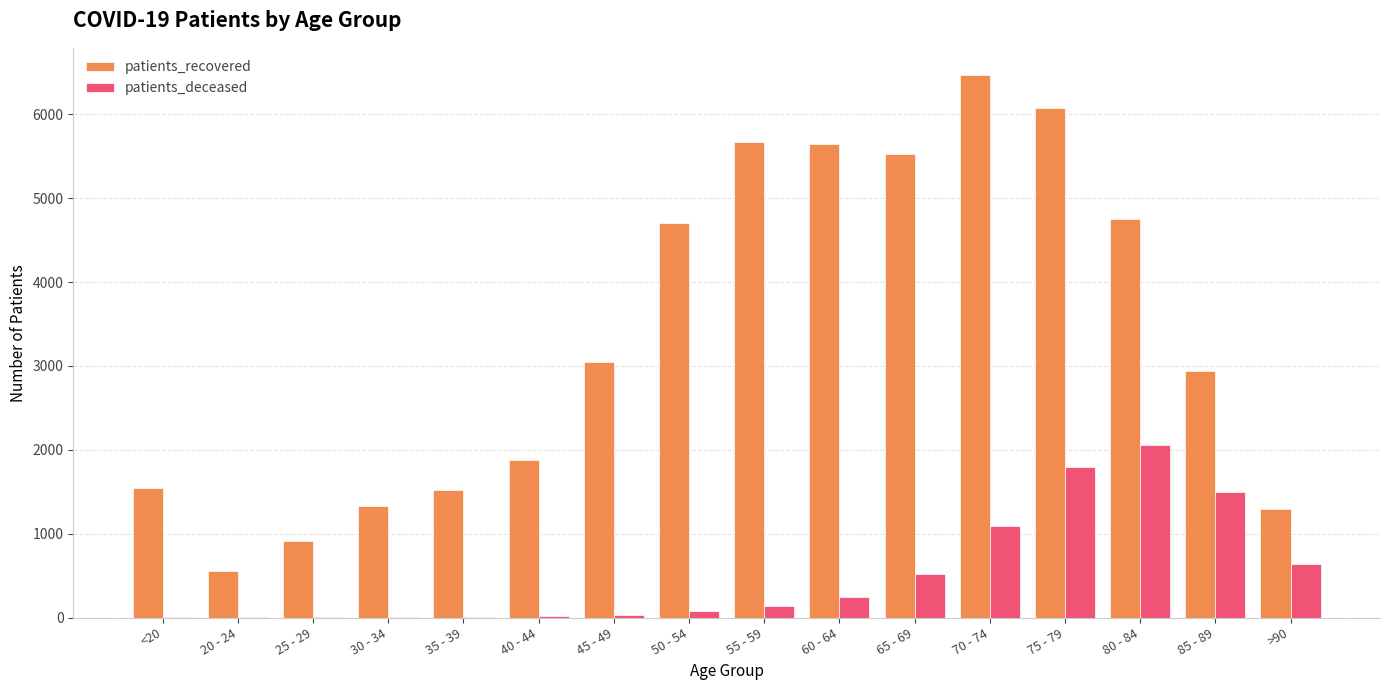

Is the value of patients_deceased at 20 - 24 greater than the value of patients_recovered at 65 - 69?

No